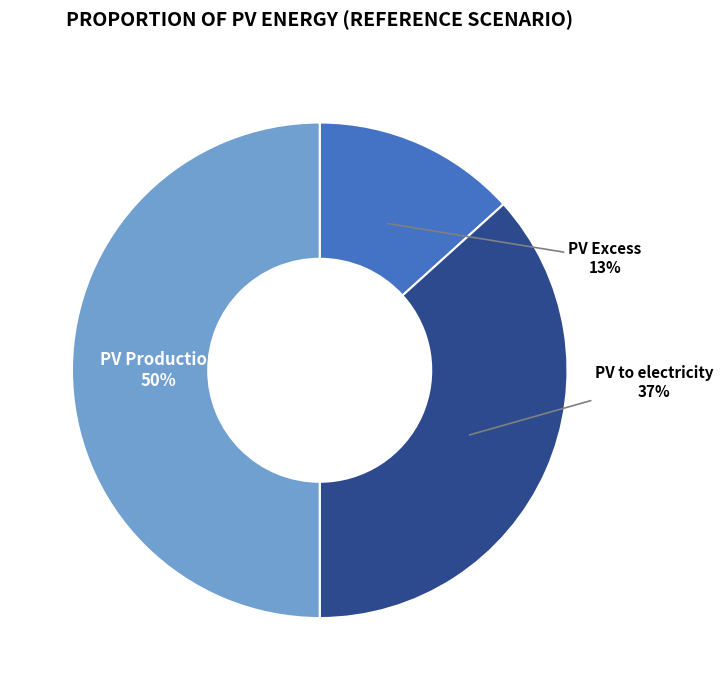

Count the number of slices in the pie.

3